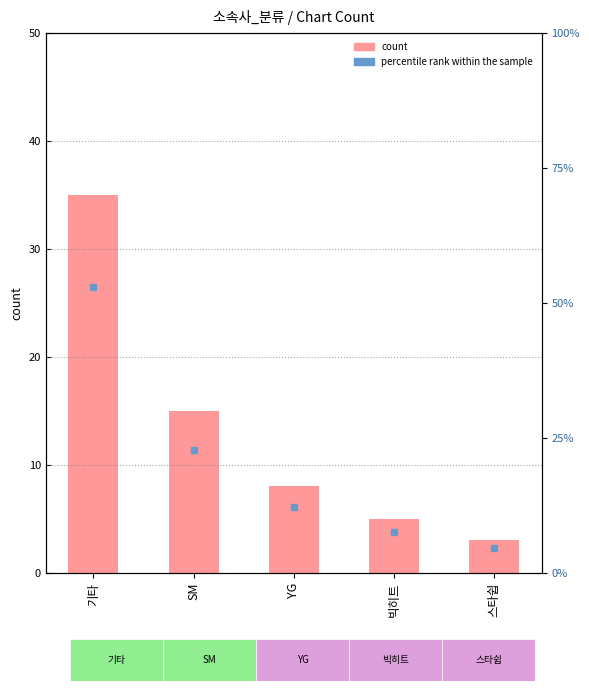

At how many categories does at least one series exceed 49?

1